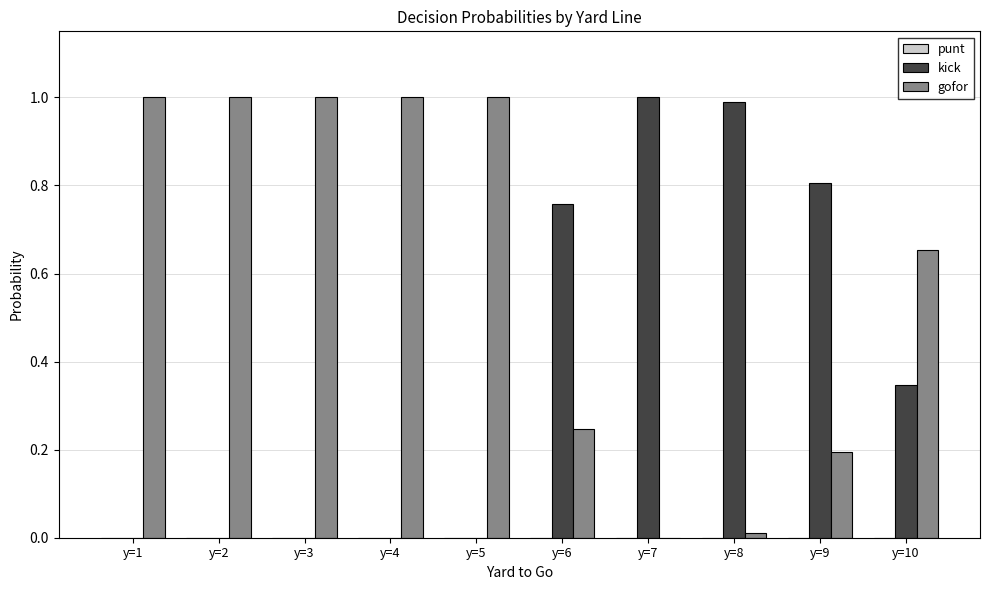

The value of kick at y=5 is 0.0. True or false?

True